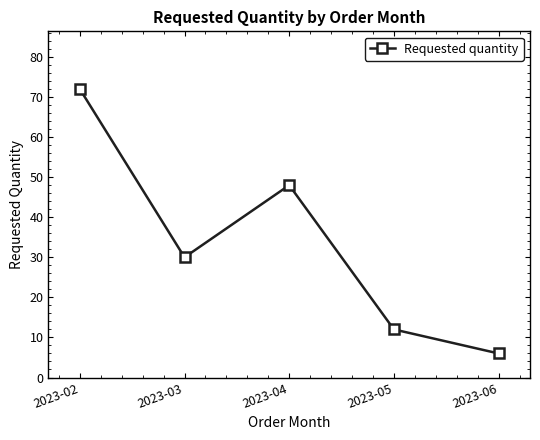

Does the chart have visible grid lines?

No